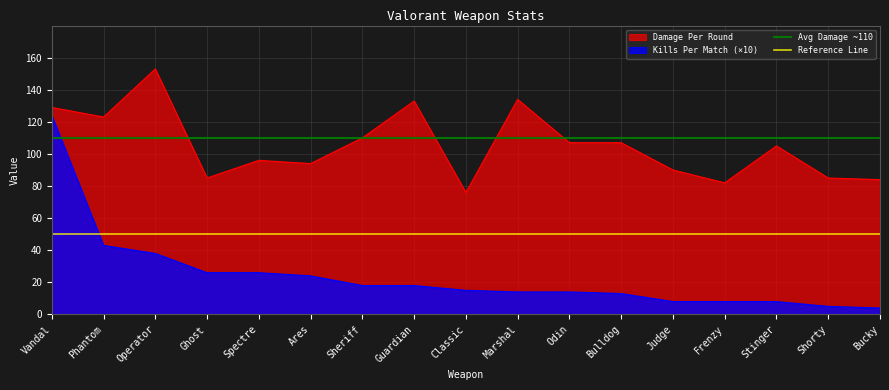

True or false: Kills Per Match (×10) and Damage Per Round cross at least once.

False